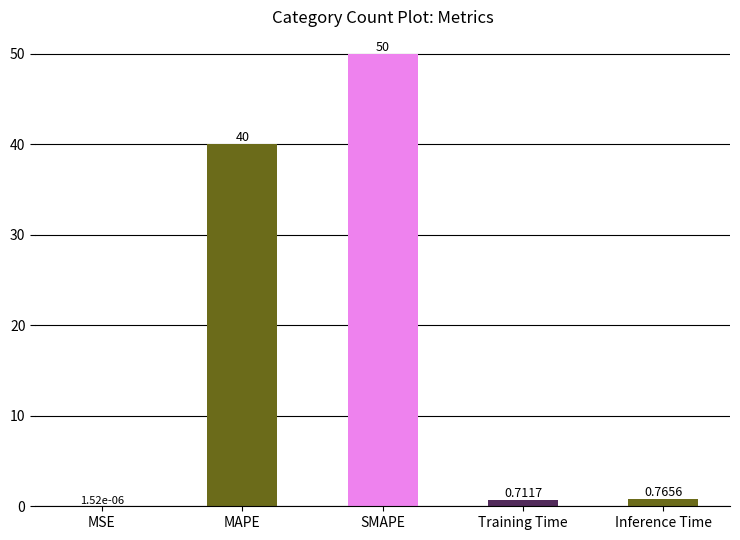

Which has a higher value, SMAPE or Inference Time?

SMAPE